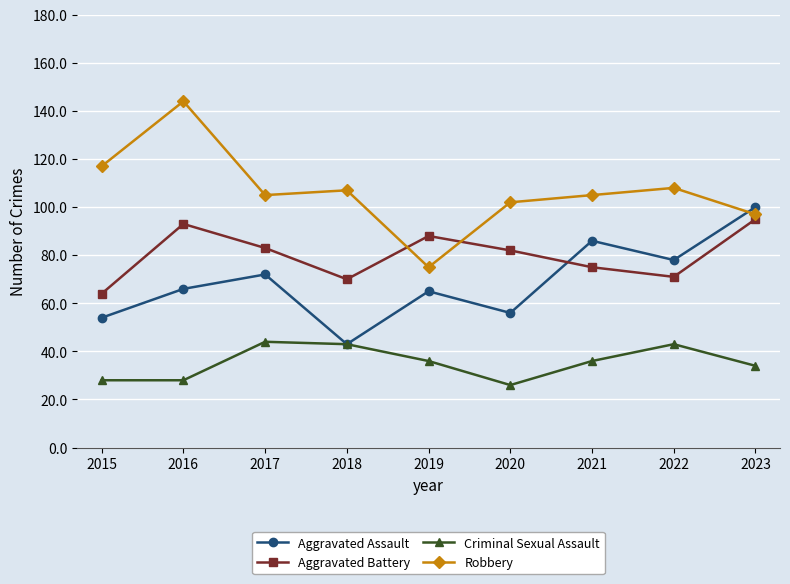

Rank the series by their average value, from highest to lowest.

Robbery, Aggravated Battery, Aggravated Assault, Criminal Sexual Assault